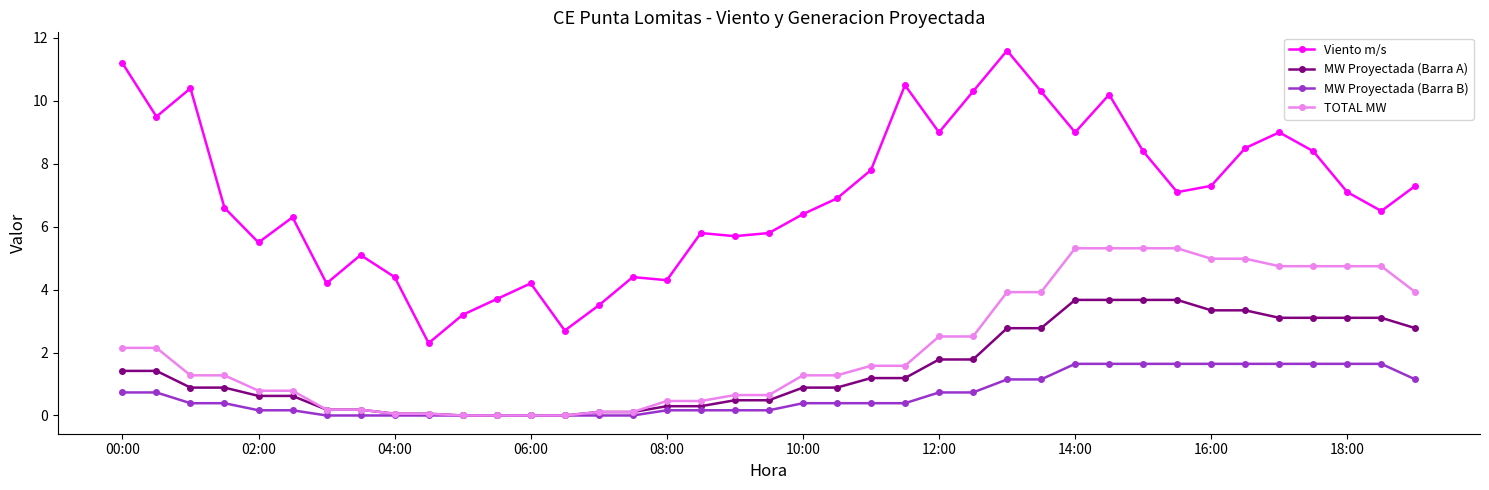

True or false: MW Proyectada (Barra B) and Viento m/s intersect in this chart.

False